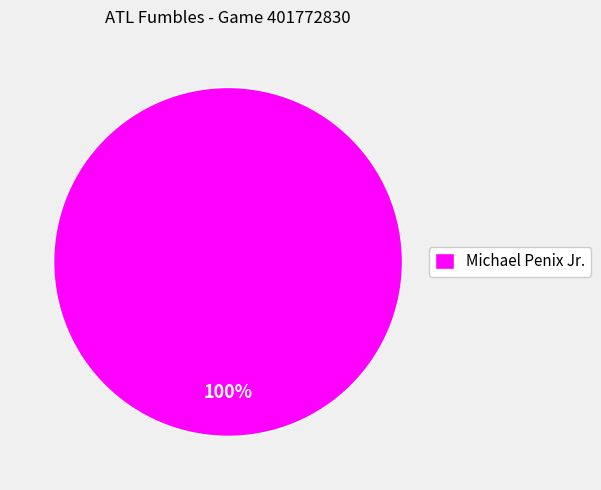

Rank the categories by value from highest to lowest.

Michael Penix Jr.